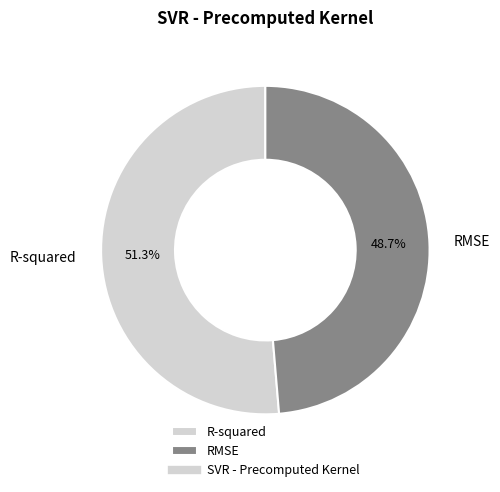

How many segments does this pie chart have?

2